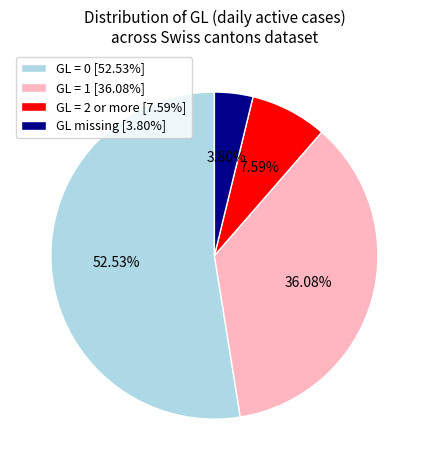

Does any single category account for the majority?

Yes